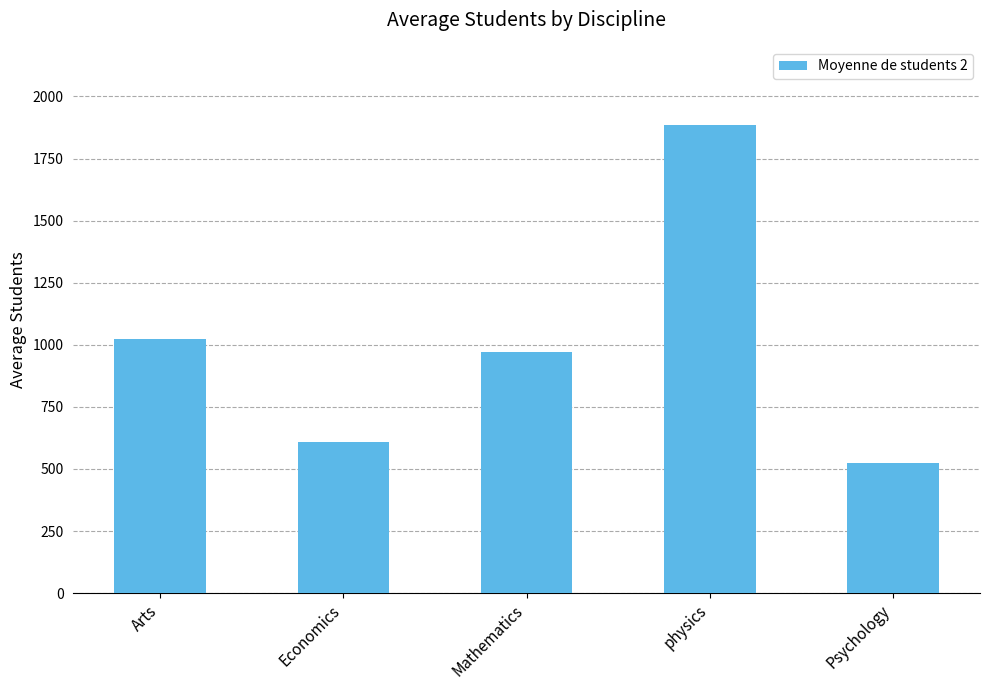

List the labels in order of value, smallest first.

Psychology, Economics, Mathematics, Arts, physics